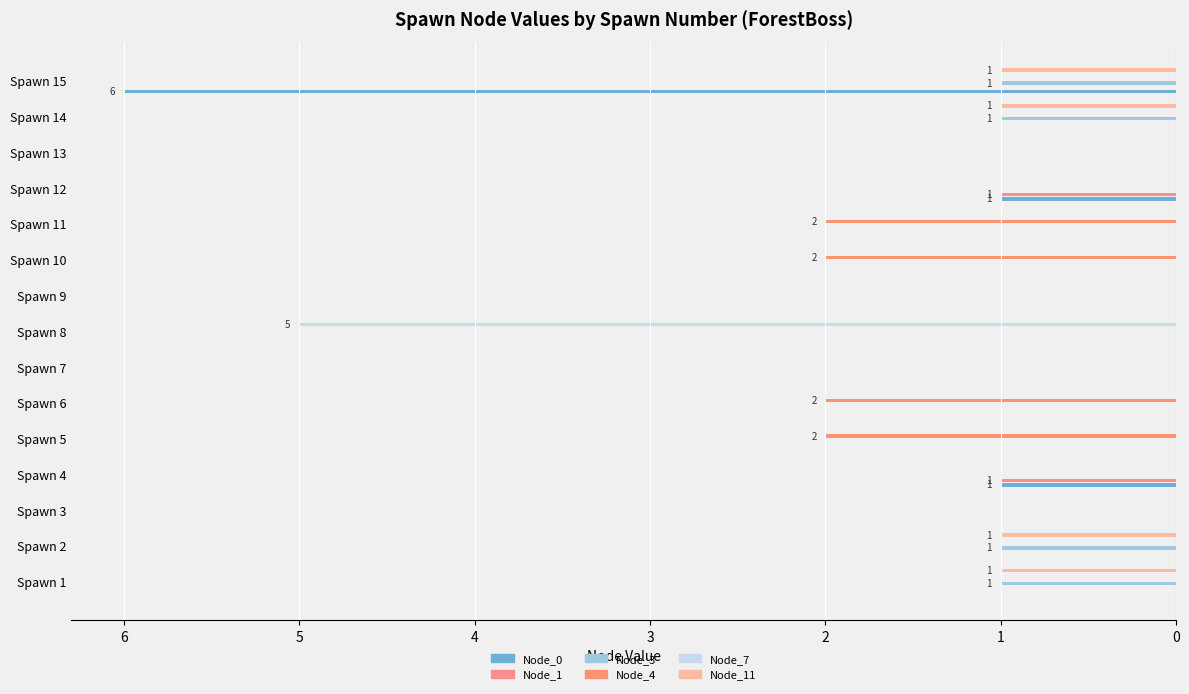

What is the label of the 9th bar from the left?

8